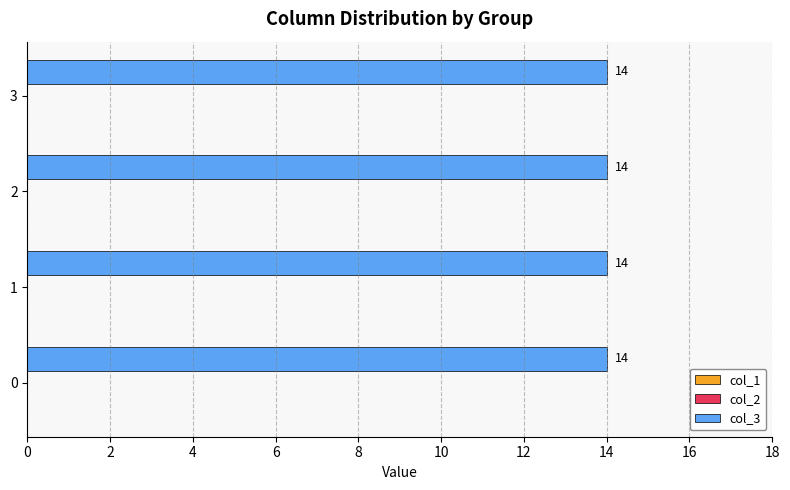

Reading right to left, transcribe all the data shown in this chart.

col_1: 3=0	2=0	1=0	0=0
col_2: 3=0	2=0	1=0	0=0
col_3: 3=14	2=14	1=14	0=14